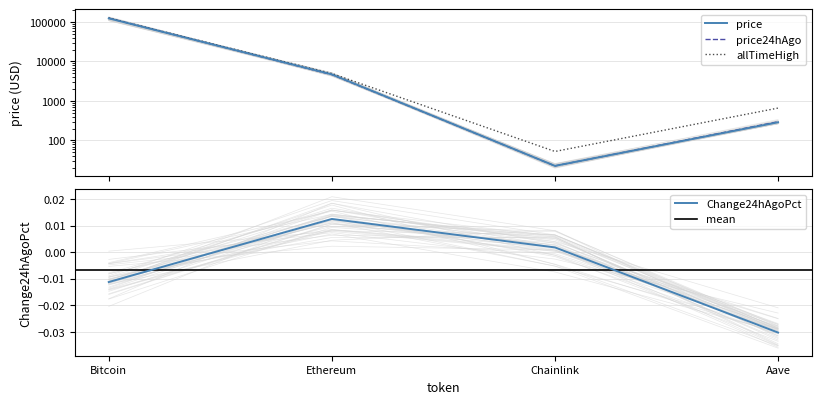

What are all the series names shown in the legend?

price, price24hAgo, allTimeHigh